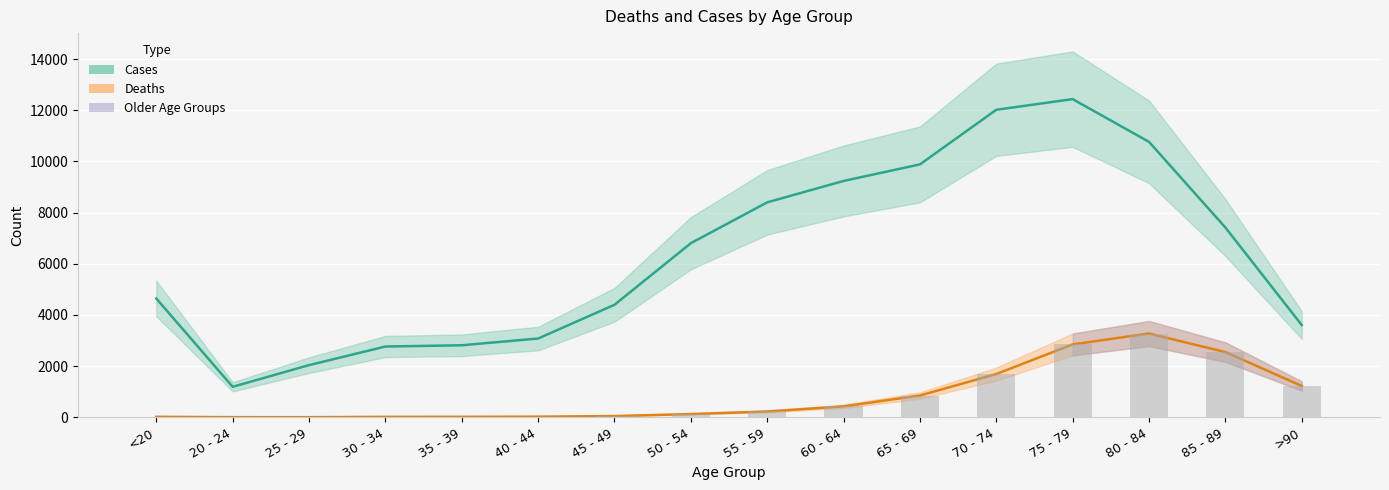

Which category has the highest value in the Deaths (bar) series?

80 - 84